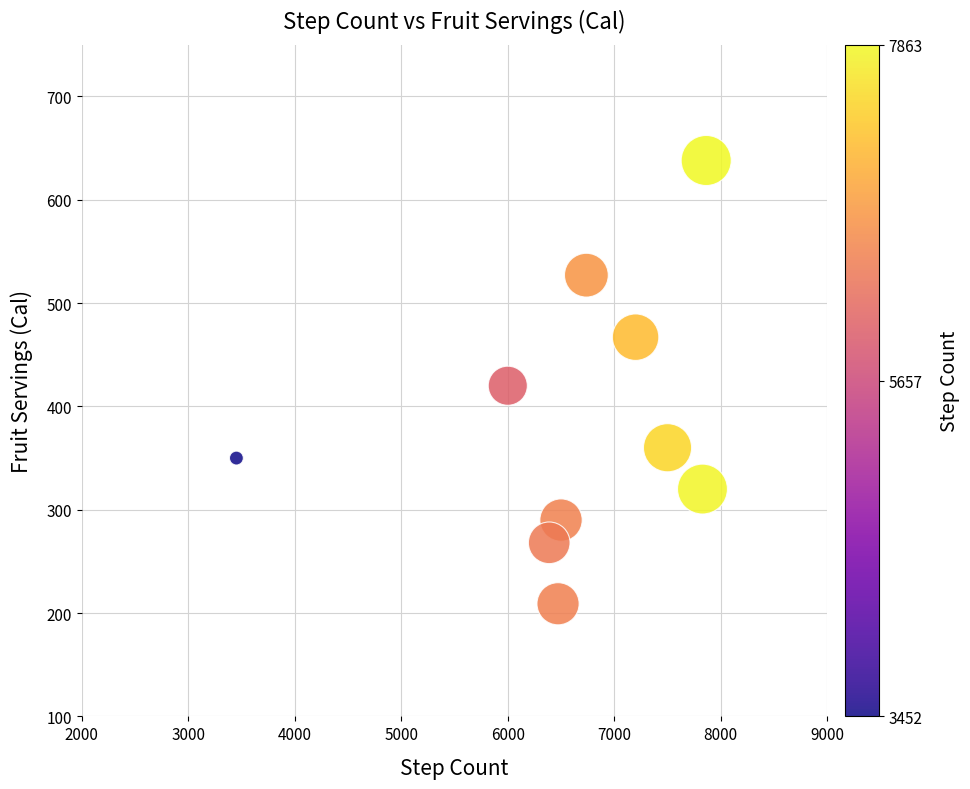

What is the average X value?

6594